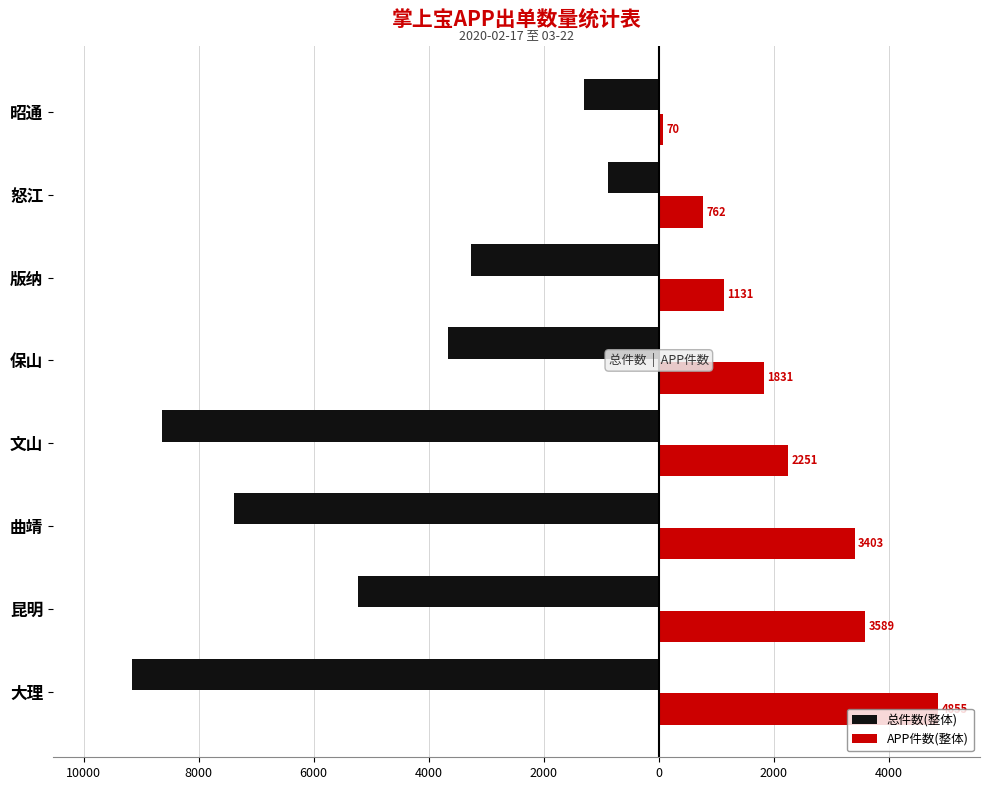

Which series has the largest range (max minus min)?

总件数(整体)